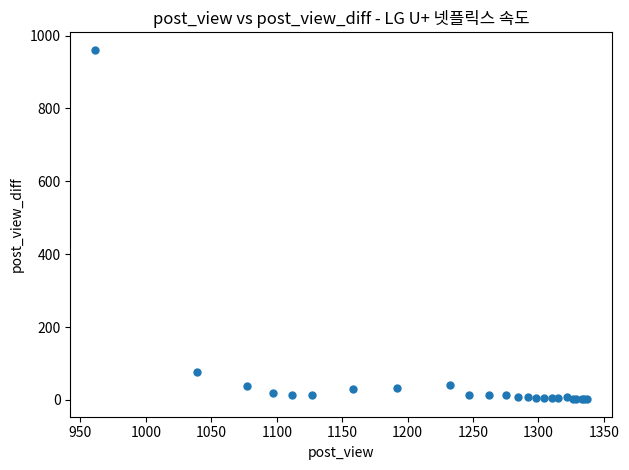

What Y value in the scatter plot is closest to 481?

78